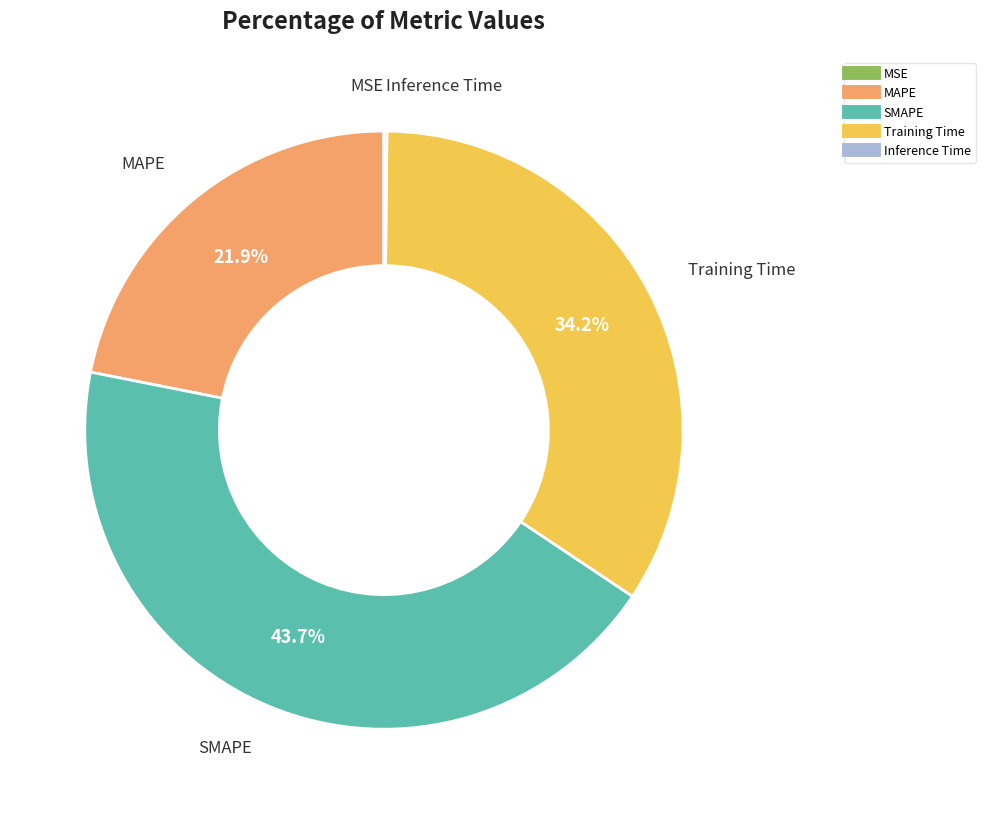

To the nearest percent, what percentage of the pie is Training Time?

34%